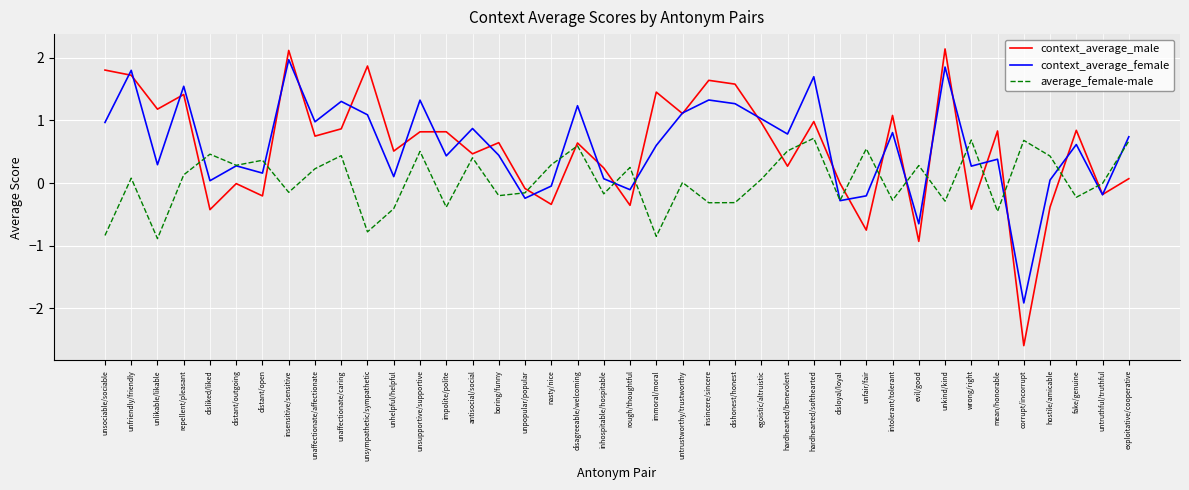

Which series has the largest range (max minus min)?

context_average_male